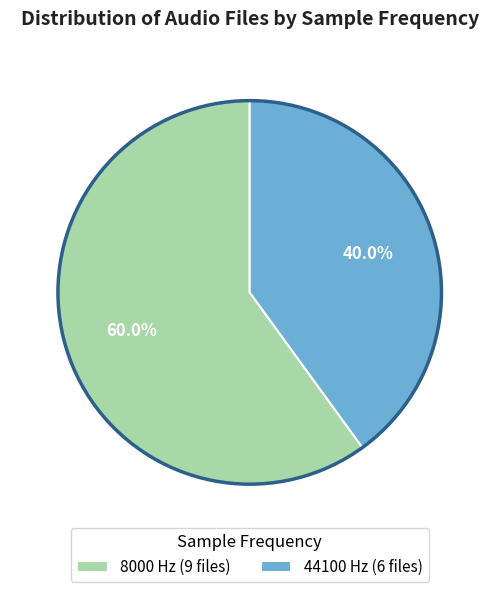

Is it true that 44100 Hz is 40% of the pie?

True